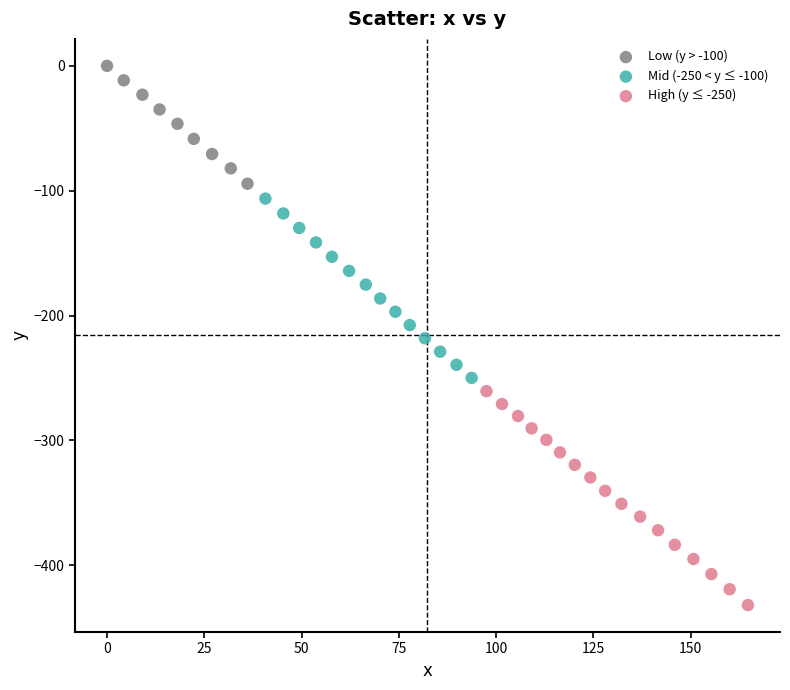

Which series contains the lowest Y value?

High (y ≤ -250)